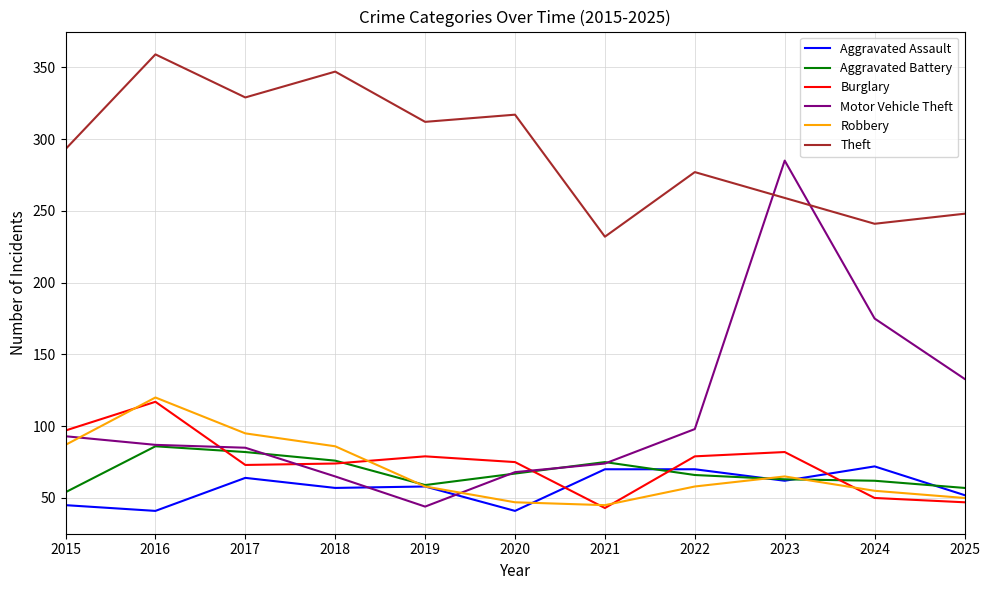

What is the maximum value for Burglary?

117